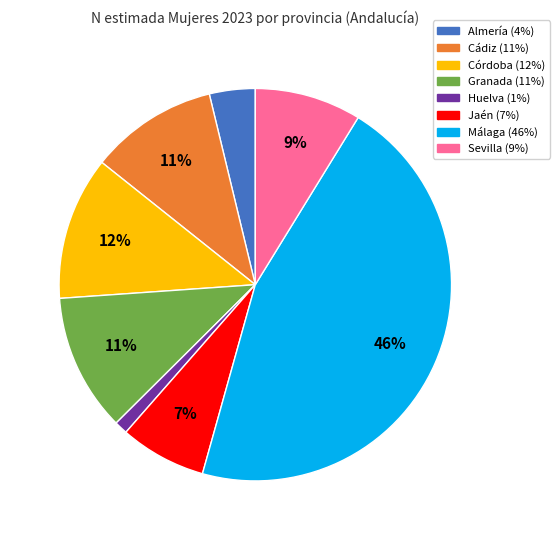

To the nearest percent, what is the average slice percentage?

12%